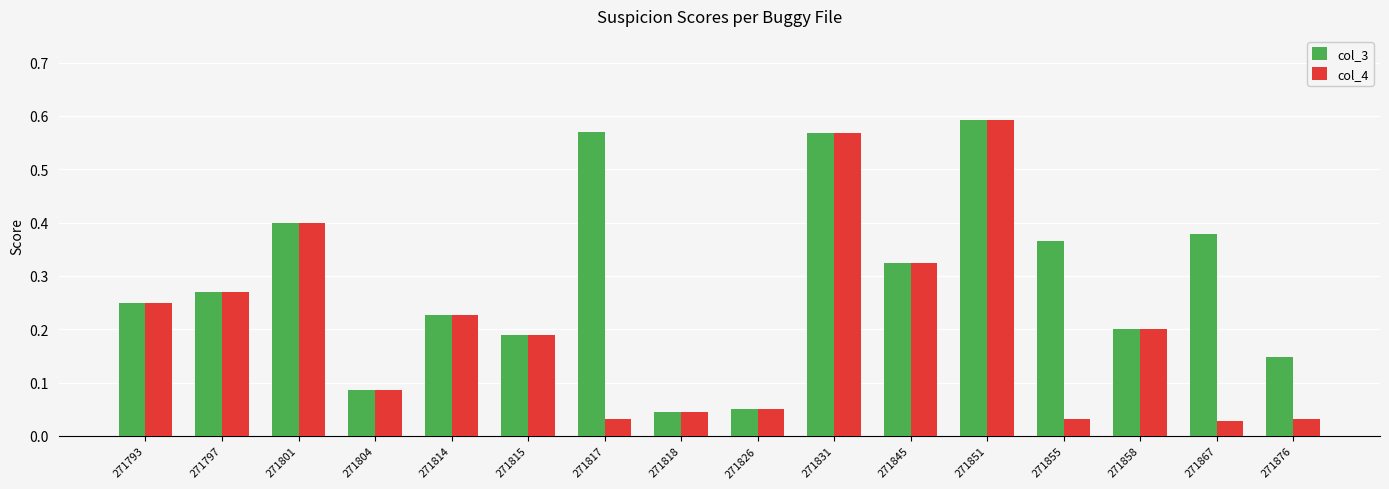

What is the difference between the second highest and minimum values in the col_3 series?

0.5